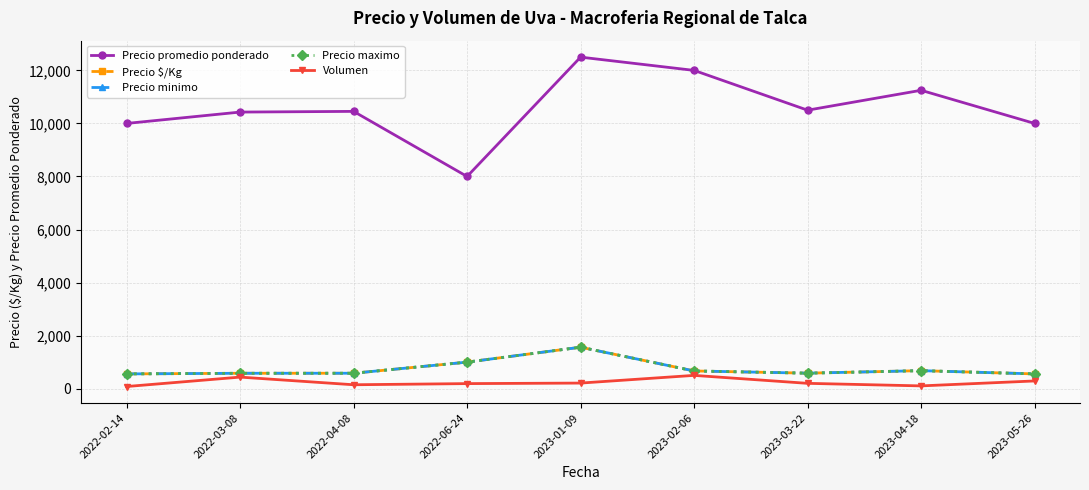

What value does the Precio $/Kg series have at 2022-04-08?

581.0